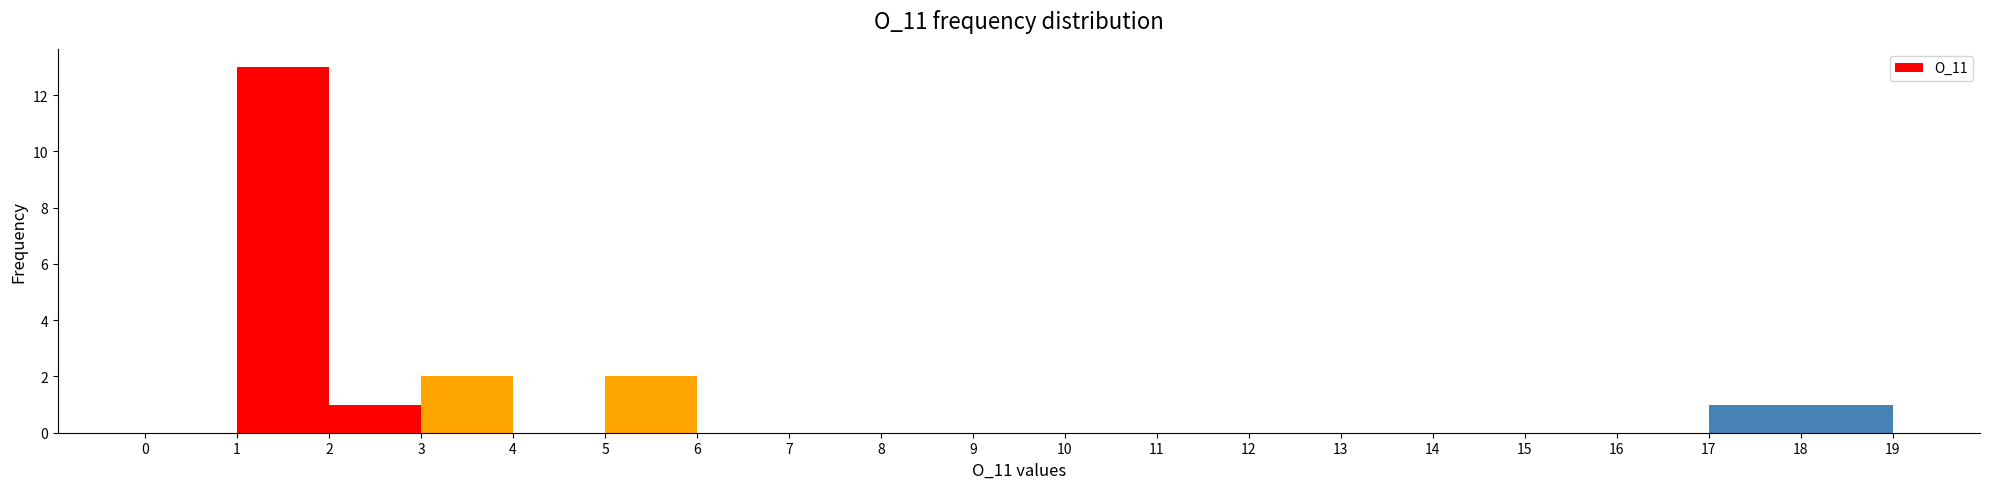

Reading left to right, list every bar in this chart as the range it spans on the x-axis followed by its height. The values are not printed on the chart, so give them approximately, as read against the axis.

0 to 1: 0
1 to 2: 13
2 to 3: 1
3 to 4: 2
4 to 5: 0
5 to 6: 2
6 to 7: 0
7 to 8: 0
8 to 9: 0
9 to 10: 0
10 to 11: 0
11 to 12: 0
12 to 13: 0
13 to 14: 0
14 to 15: 0
15 to 16: 0
16 to 17: 0
17 to 18: 1
18 to 19: 1